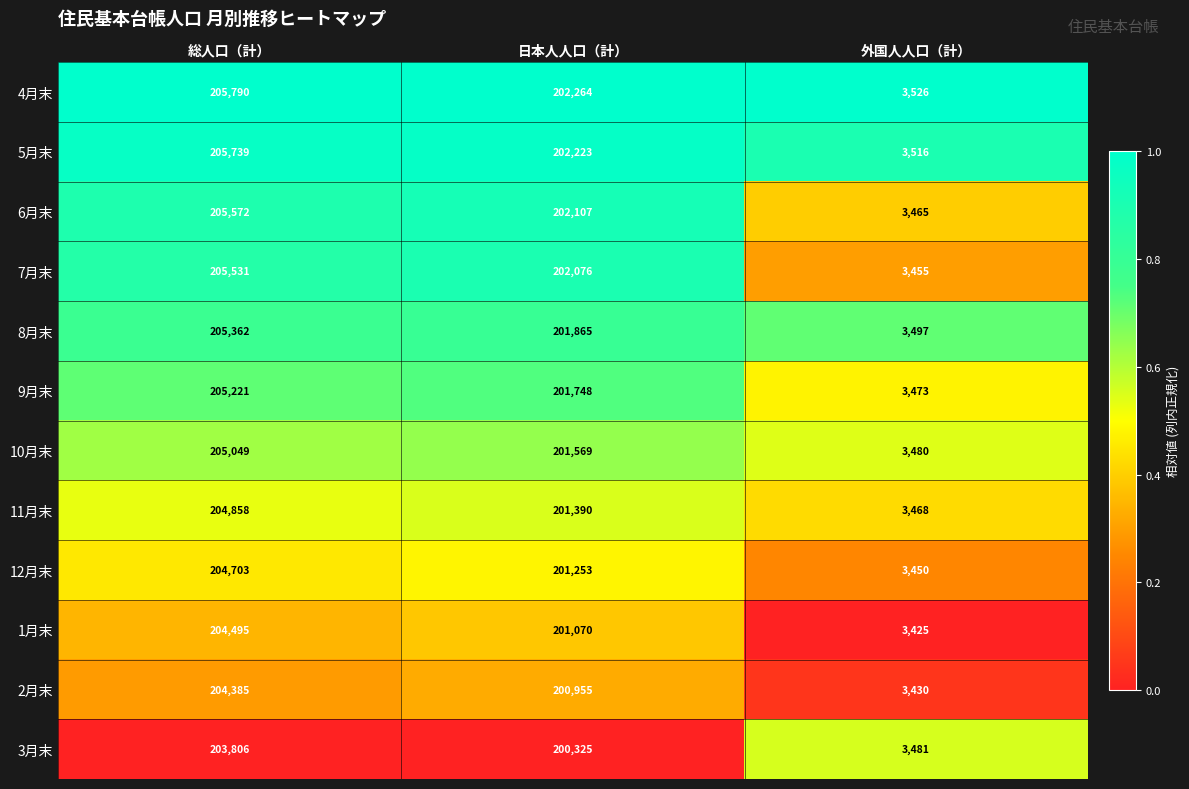

What is the highest value of the 6月末 series?

205572